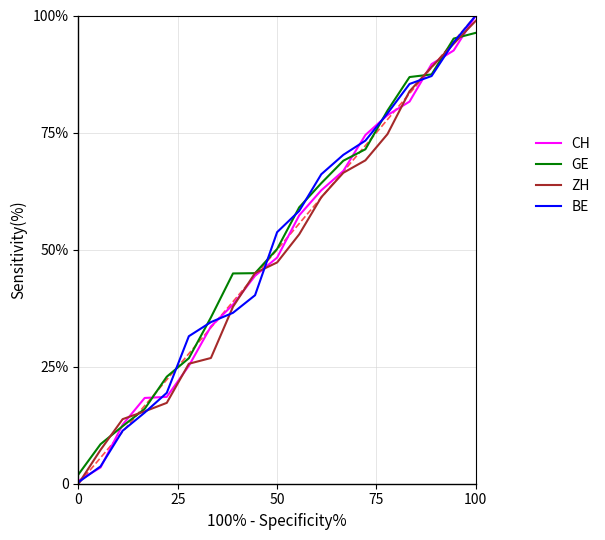

Reading left to right, list all the values displayed in this chart.

CH: 0.6	3.5	12.6	18.3	18.5	25.2	33.6	38.3	44.4	48.3	57.3	62.7	66.8	74.5	78.7	81.6	89.6	92.5	100.0
GE: 2.0	8.5	12.3	16.0	22.9	26.8	35.5	44.9	45.0	50.1	59.0	64.2	69.0	71.4	79.7	86.9	87.4	95.1	96.3
ZH: 0.0	7.2	13.8	15.5	17.3	25.6	26.9	37.8	45.0	47.3	53.3	61.2	66.4	69.1	74.7	83.8	89.0	94.0	98.9
BE: 0.3	3.7	11.3	15.2	19.4	31.5	34.5	36.5	40.3	53.7	58.3	66.1	70.2	73.3	79.1	85.4	87.1	94.3	100.0